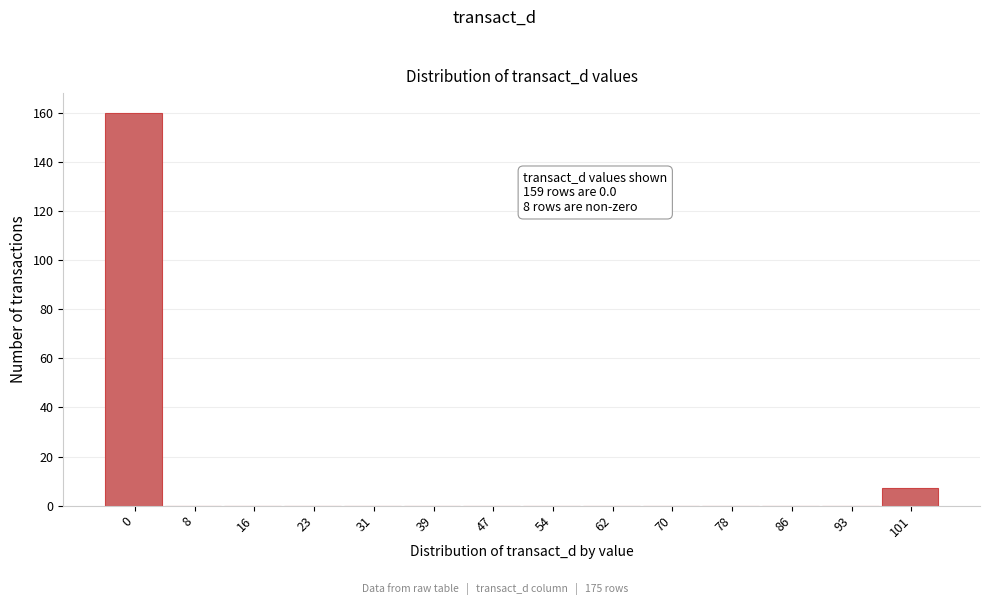

Reading right to left, extract all data points from this chart.

101=7	93=0	86=0	78=0	70=0	62=0	54=0	47=0	39=0	31=0	23=0	16=0	8=0	0=160